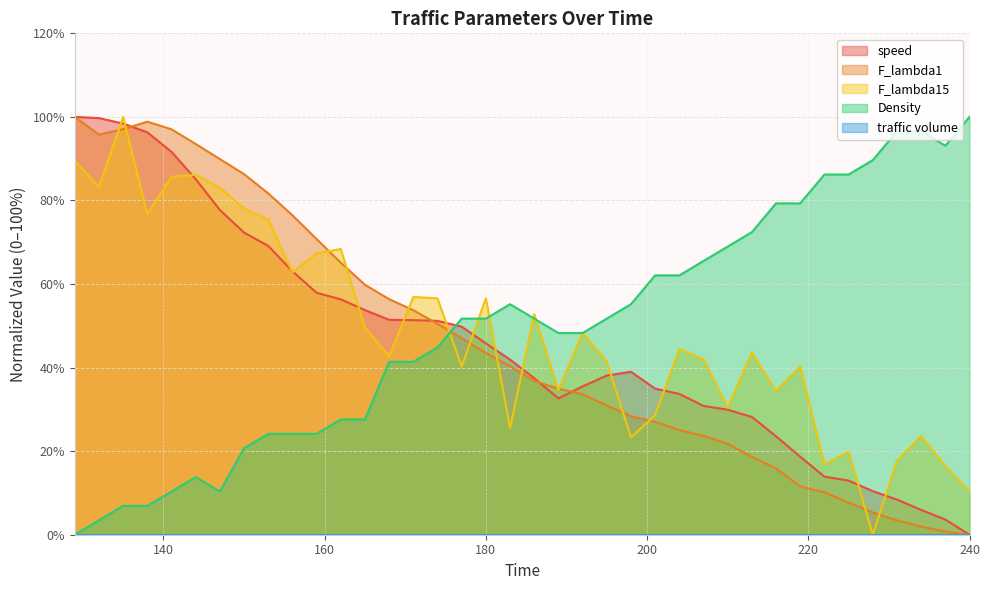

The value of speed at 225 is 13.0. True or false?

True